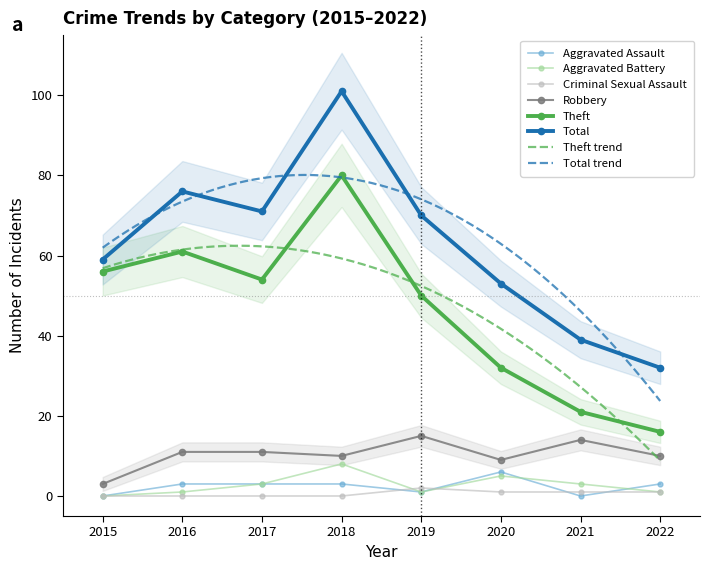

Reading left to right, what are all the values shown in this chart?

Robbery: 3	11	11	10	15	9	14	10
Theft: 56	61	54	80	50	32	21	16
Total: 59	76	71	101	70	53	39	32
Aggravated Assault: 0	3	3	3	1	6	0	3
Aggravated Battery: 0	1	3	8	1	5	3	1
Criminal Sexual Assault: 0	0	0	0	2	1	1	1